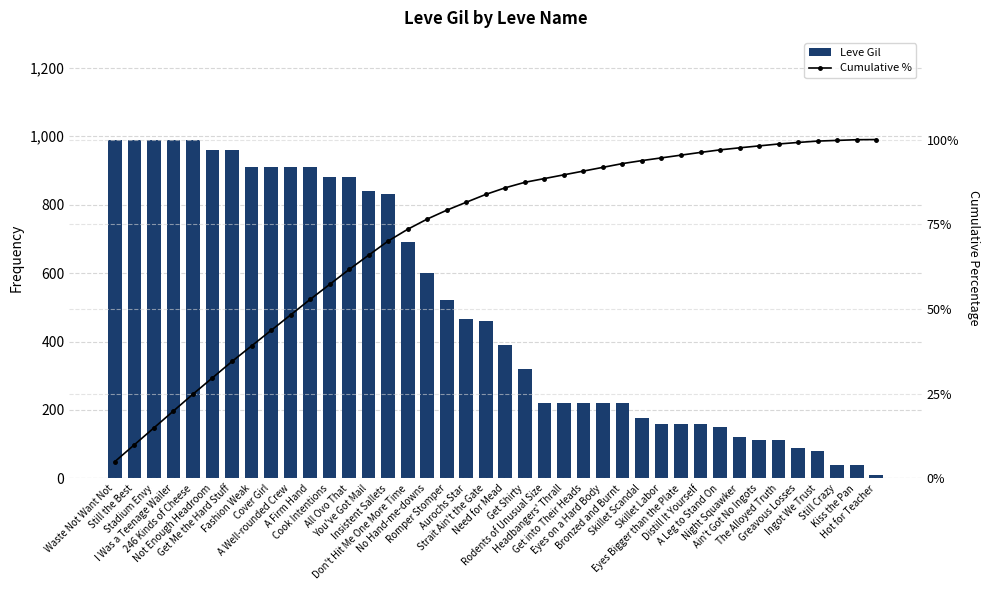

Rank the series by their maximum value, from highest to lowest.

Leve Gil, Cumulative %